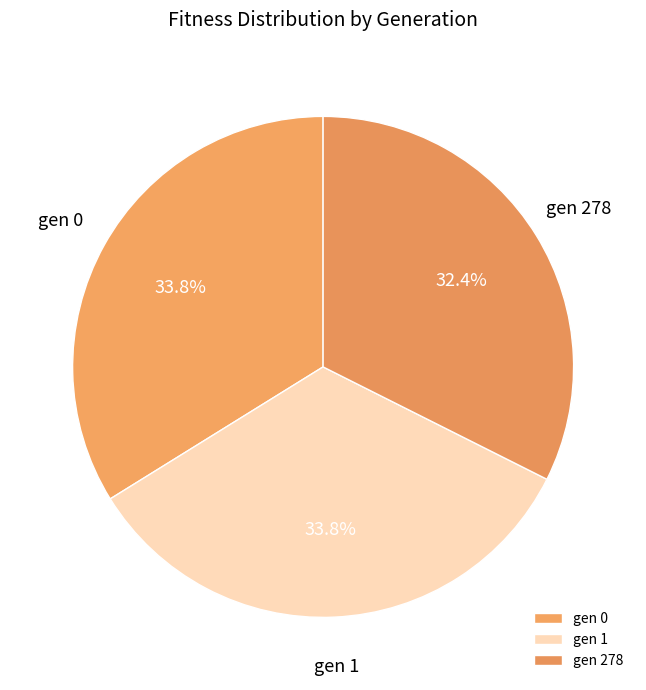

Which slice is the smallest?

gen 278